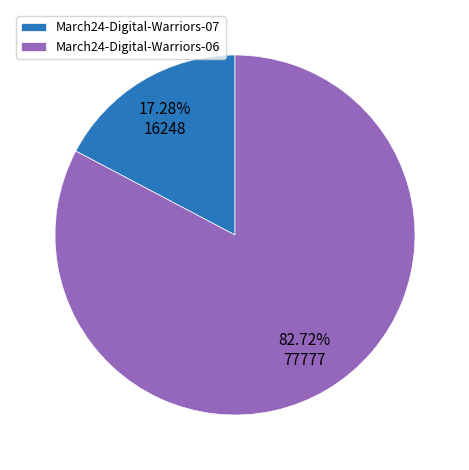

Rank the categories by value from highest to lowest.

March24-Digital-Warriors-06, March24-Digital-Warriors-07